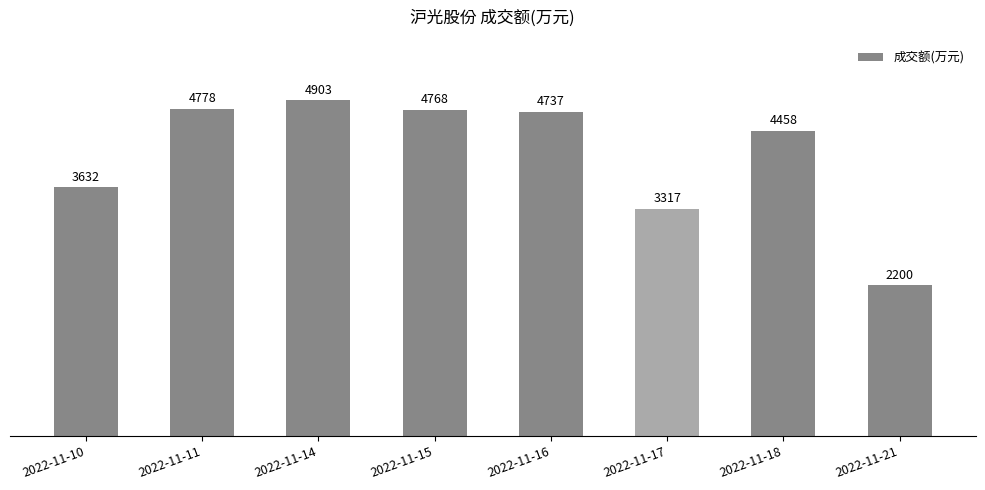

List the labels in order of value, smallest first.

2022-11-21, 2022-11-17, 2022-11-10, 2022-11-18, 2022-11-16, 2022-11-15, 2022-11-11, 2022-11-14